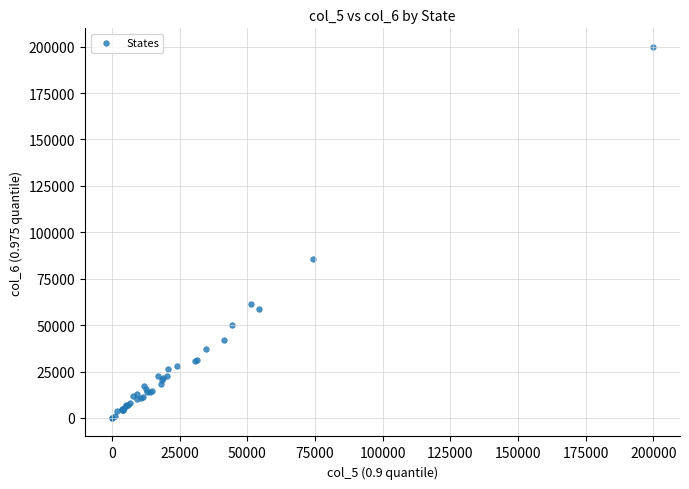

What Y value in the scatter plot is closest to 99940?

85558